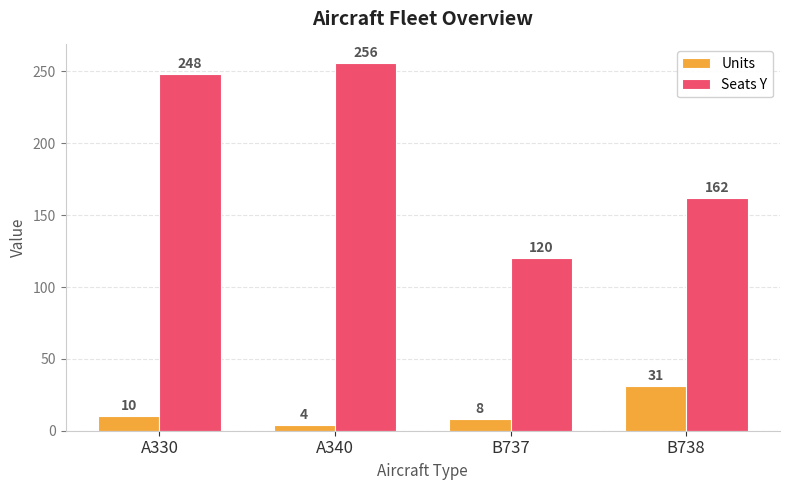

Is it true that Seats Y equals 256 at A340?

True